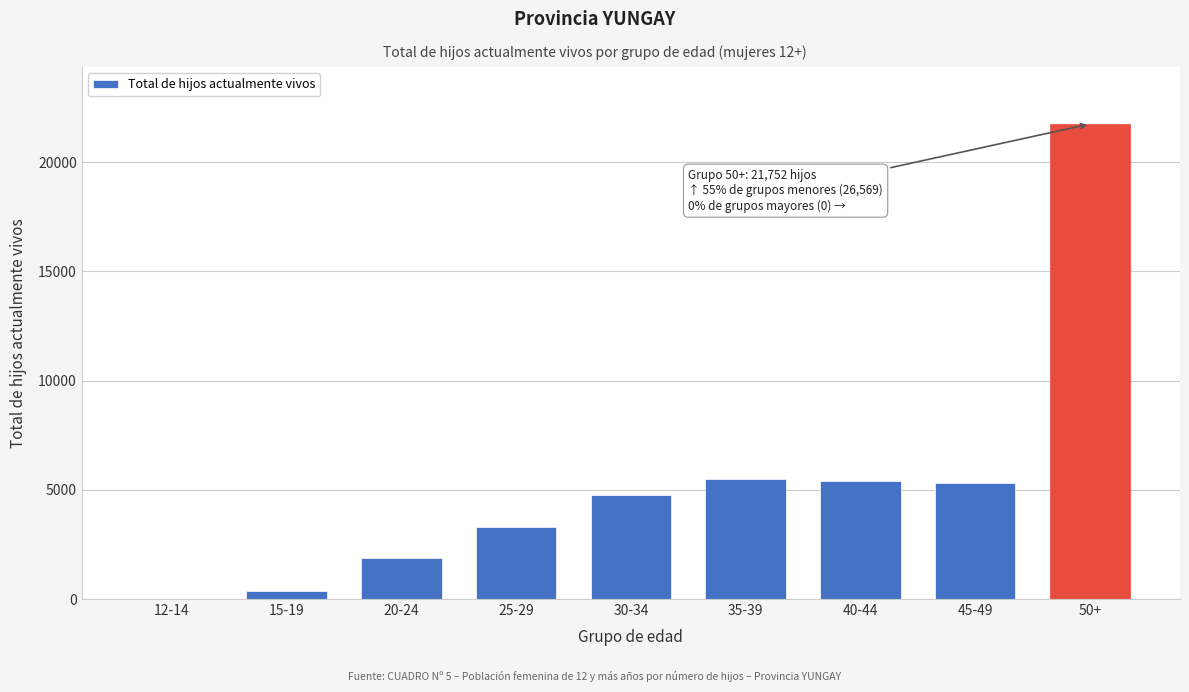

What is the change in value from 45-49 to 50+?

+16422